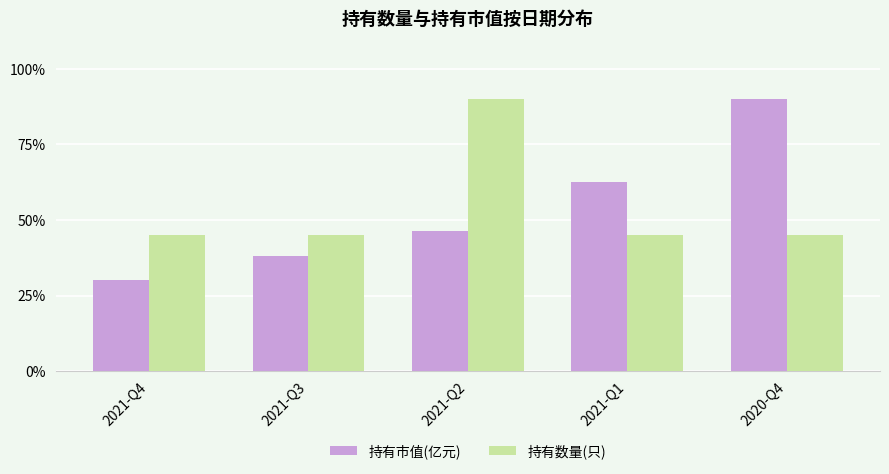

How many bars are there in total?

10